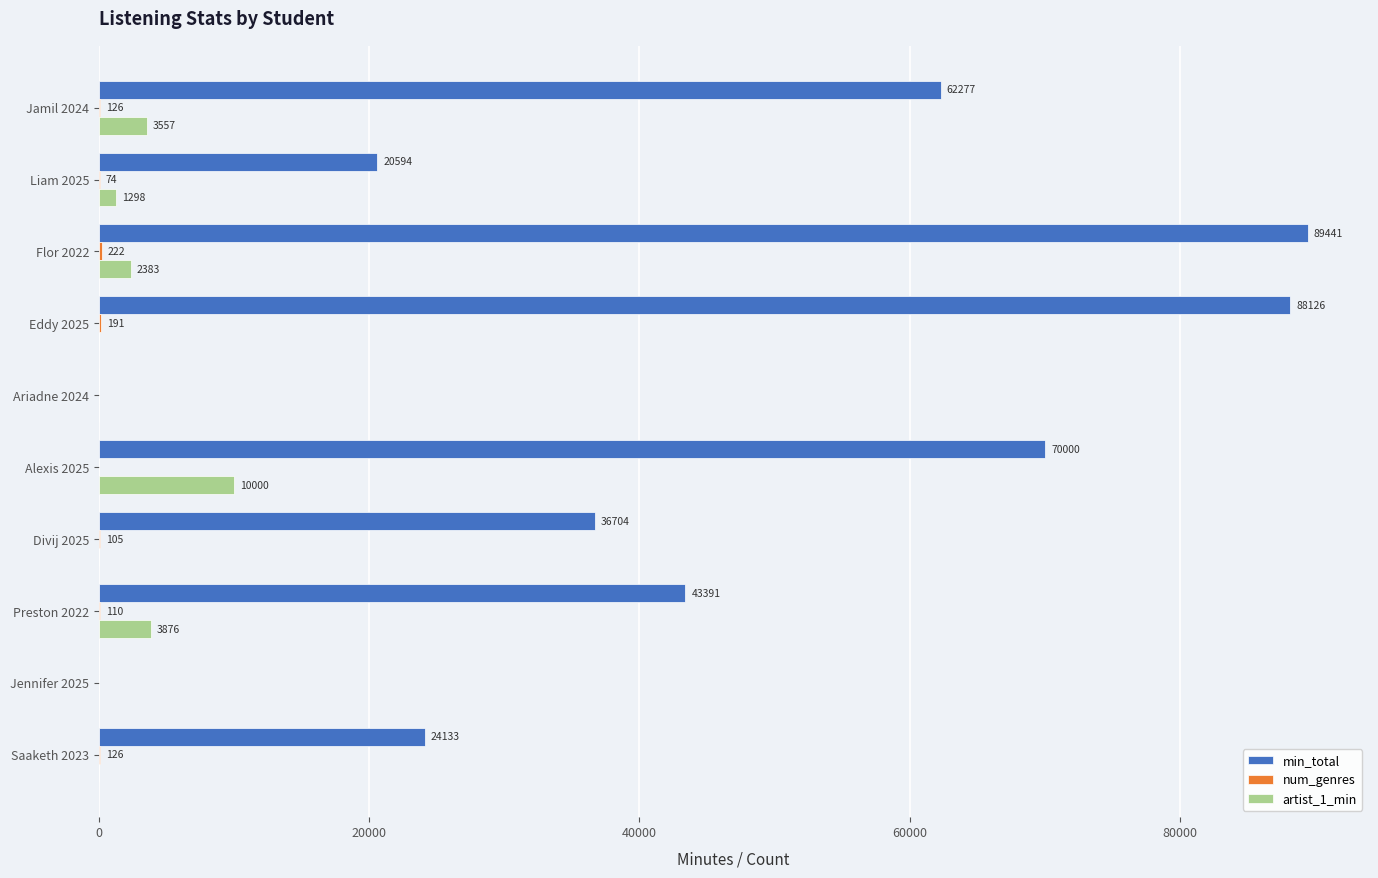

The value of min_total at Liam 2025 is 9313. True or false?

False